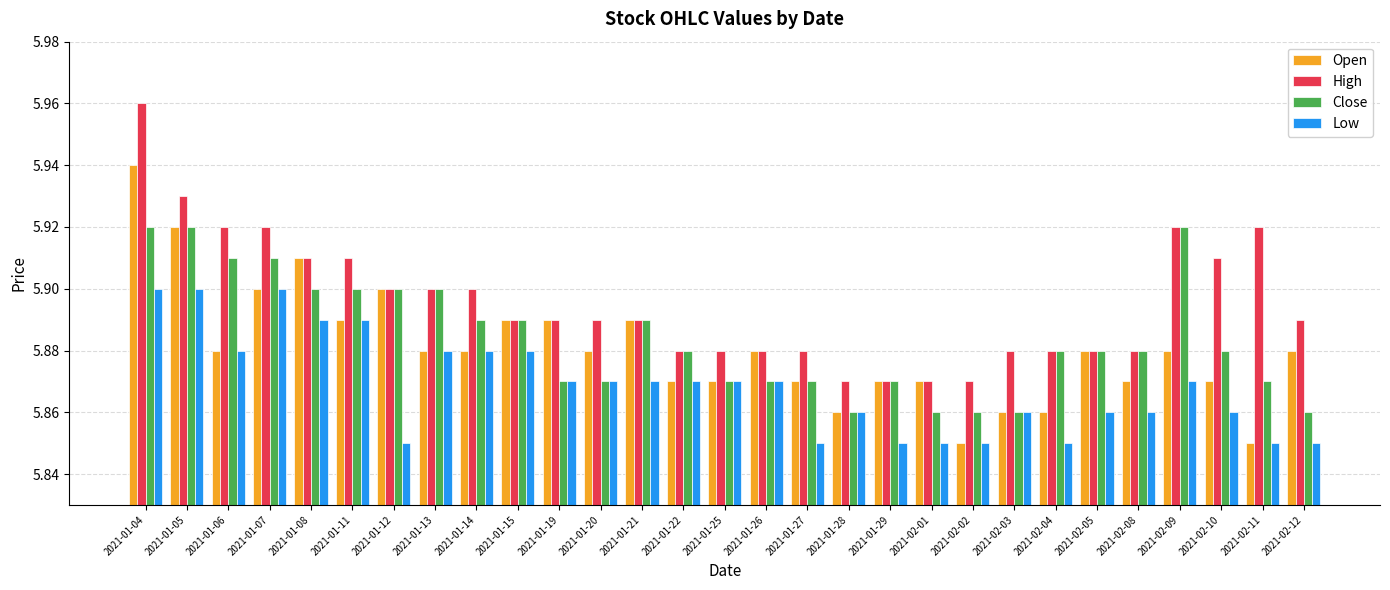

What is the label of the 29th bar from the right?

2021-01-04